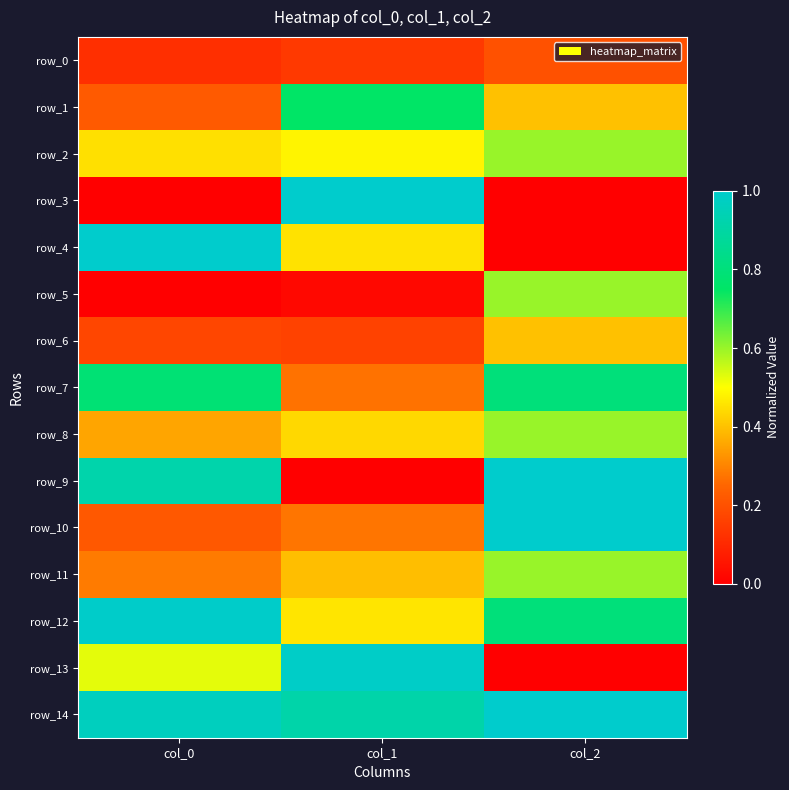

Count the number of data series in this chart.

15